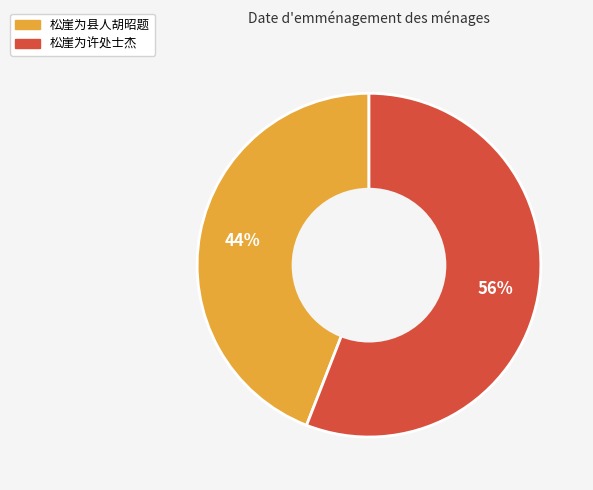

Do 松崖为许处士杰 and 松崖为县人胡昭题 together represent more than half of the pie?

Yes